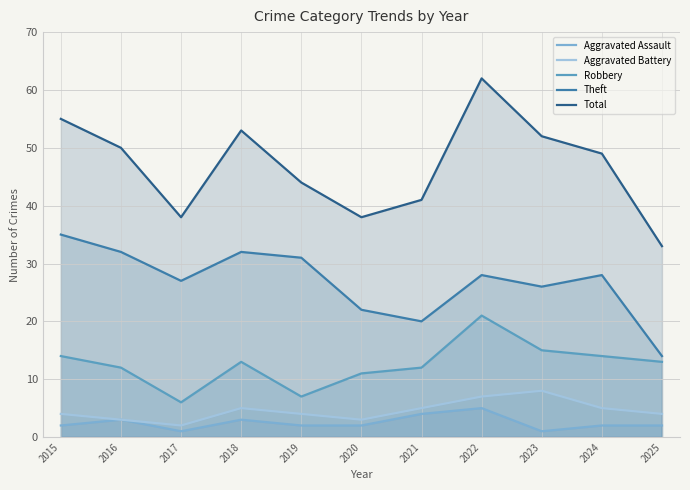

True or false: Aggravated Battery and Robbery intersect in this chart.

False